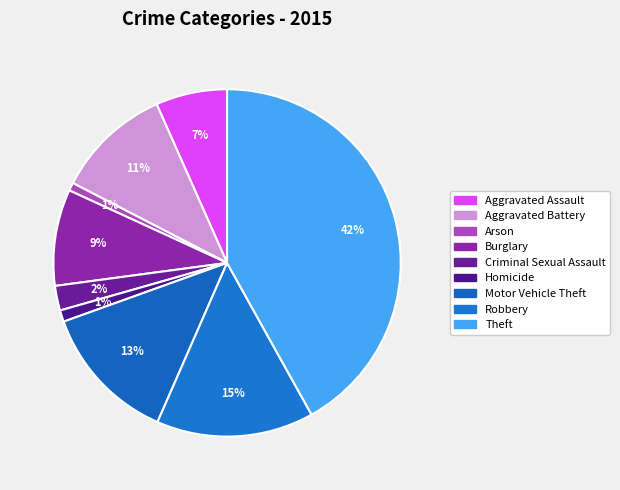

How many slices are in this pie chart?

9